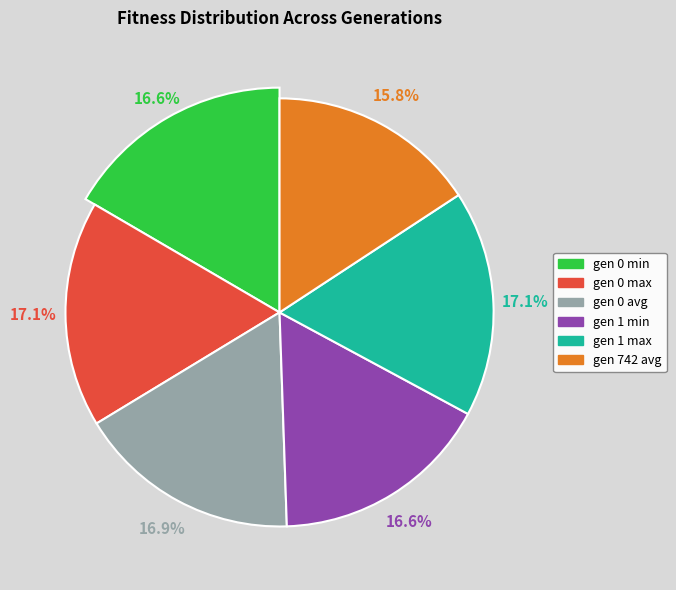

What is the largest slice in the pie chart?

gen 1 max